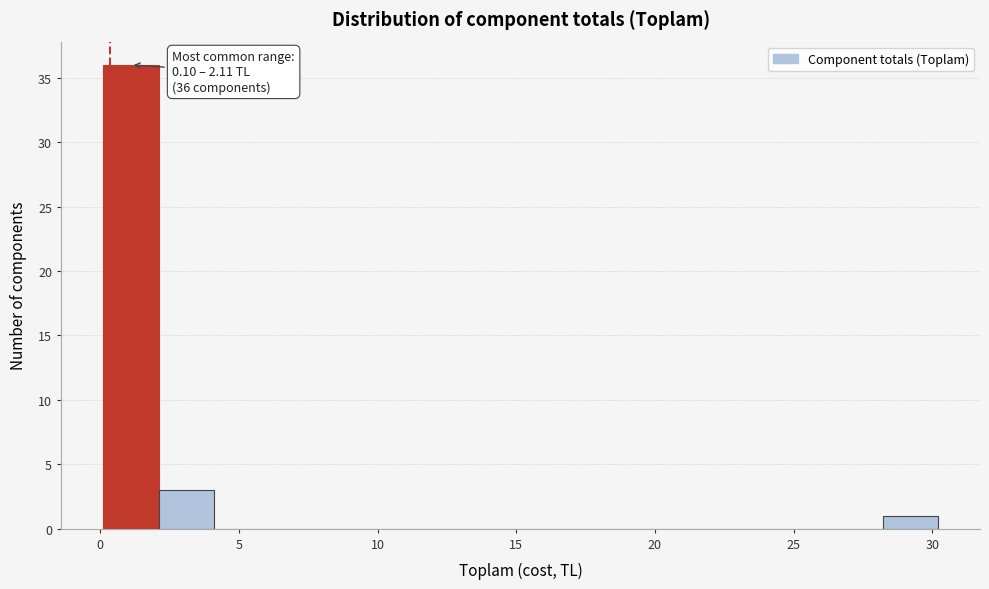

Which range on the x-axis has the tallest bar?

0 to 2